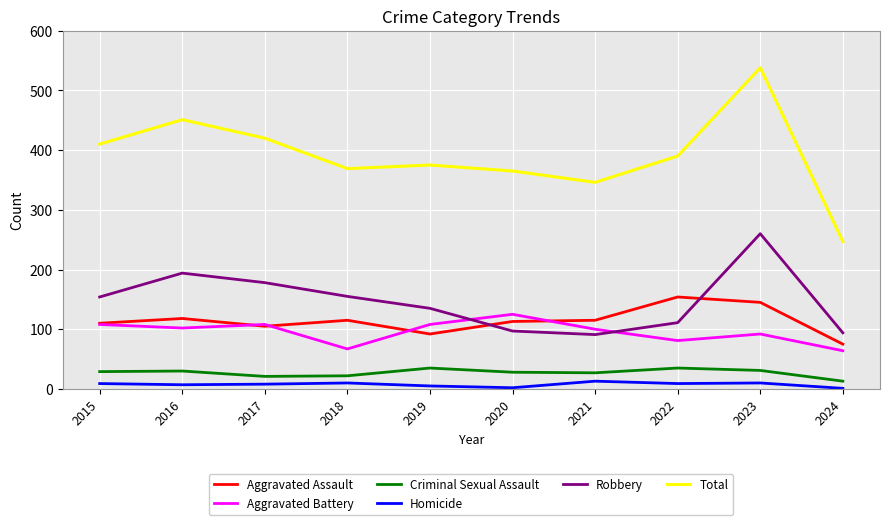

In Homicide, how many points are higher than both neighbors (excluding endpoints)?

3